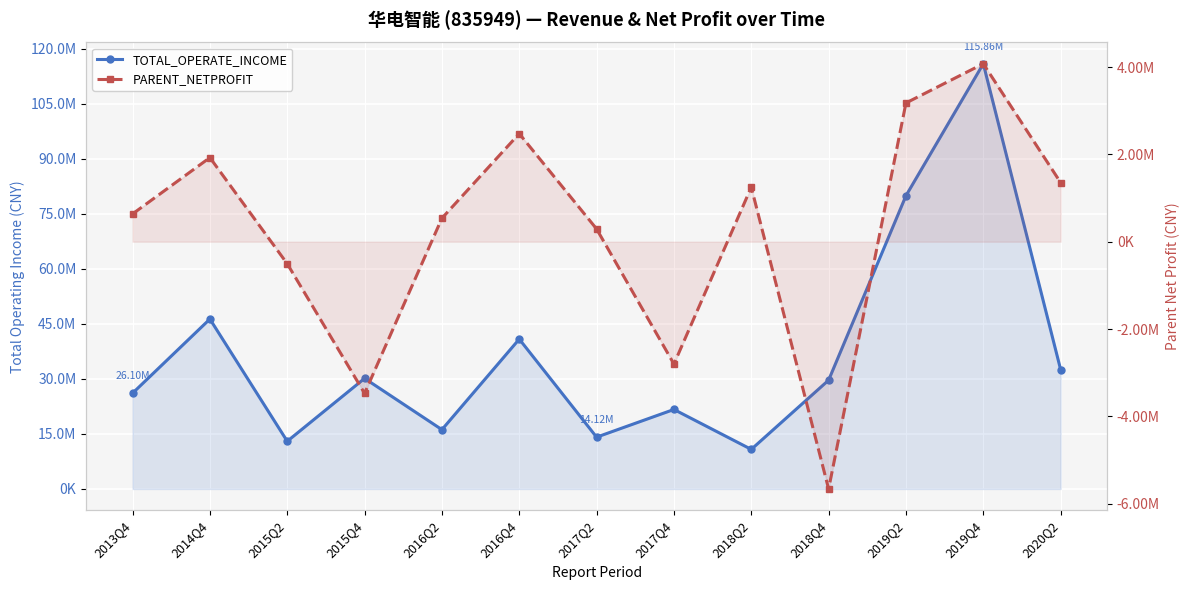

At which category does the chart reach its peak across all series?

2019Q4